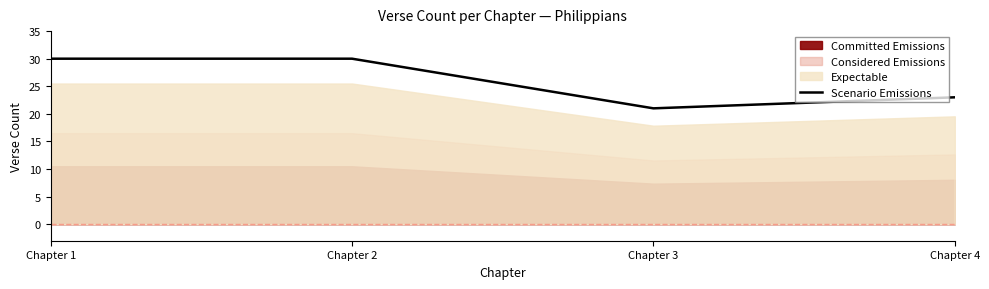

Approximately how many times larger is the value at Chapter 3 compared to Chapter 4?

0.9